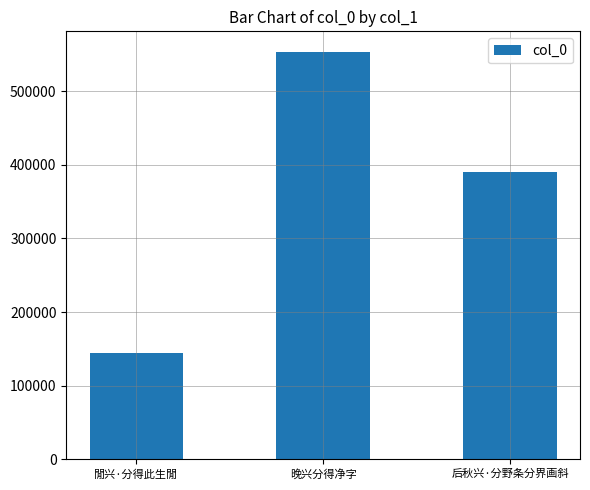

True or false: the data shows 333635 at 晚兴分得净字.

False